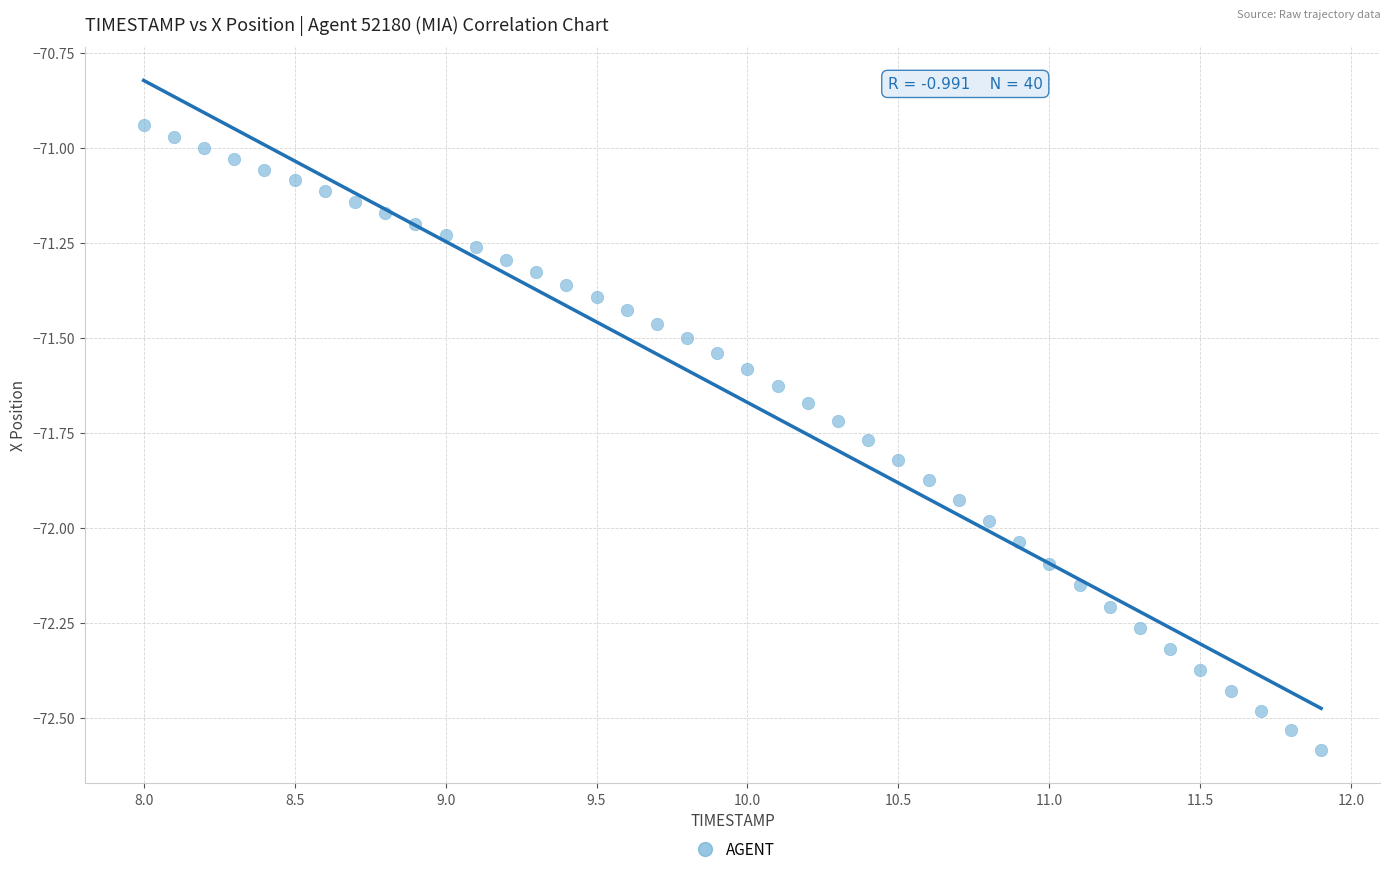

What is the range of Y values (max minus min)?

1.6